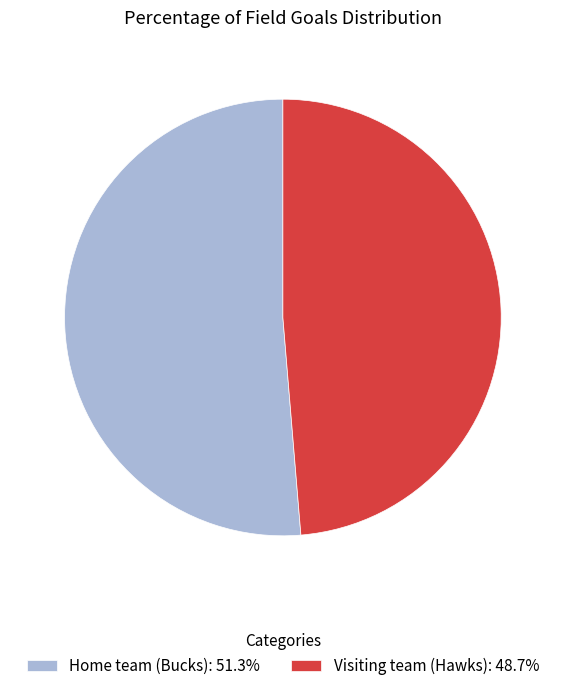

How many slices are in this pie chart?

2